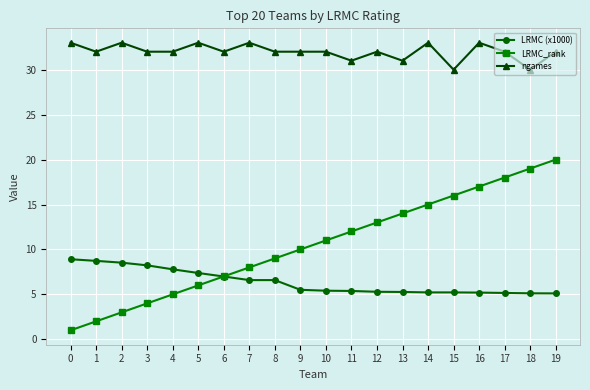

Which series changed the most between 3 and 13?

LRMC_rank